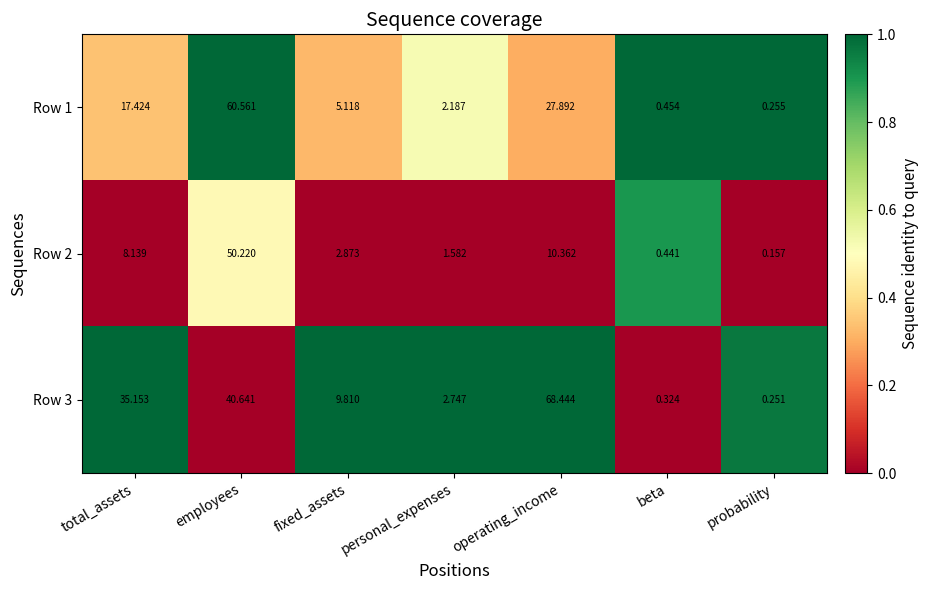

Is the value of Row 3 at employees greater than the value of Row 2 at total_assets?

Yes